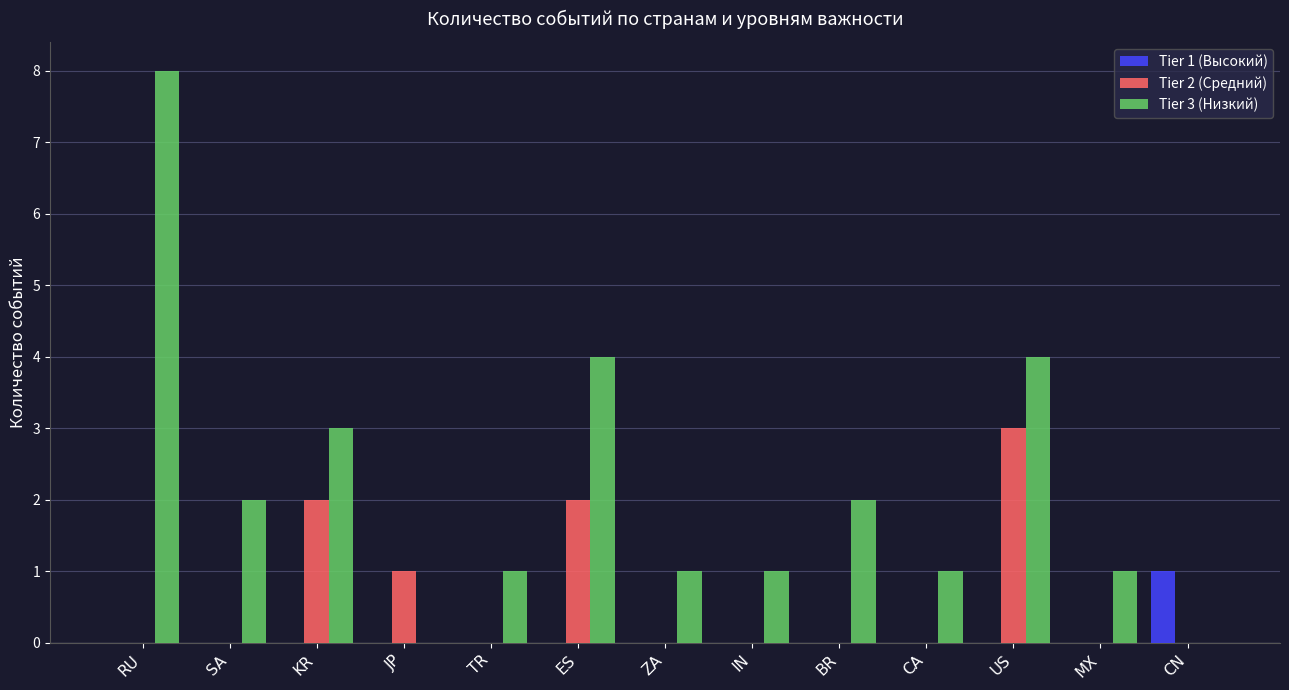

The value of Tier 1 (Высокий) at US is 0. True or false?

True